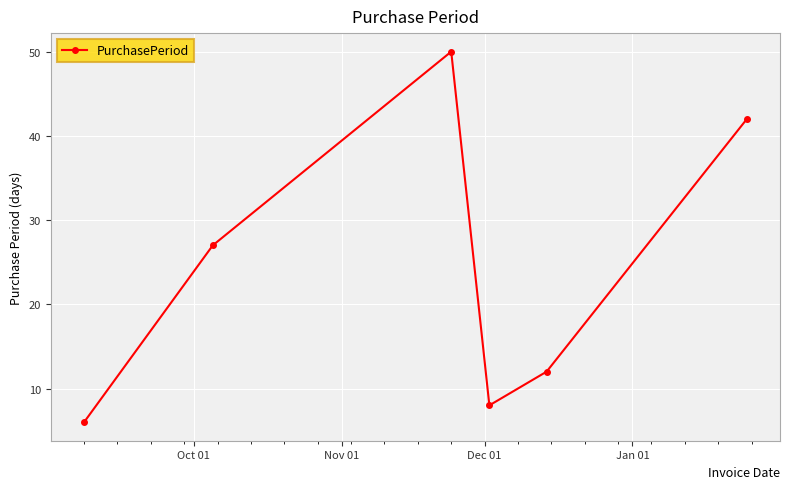

How many points are lower than both their immediate neighbors (excluding endpoints)?

1